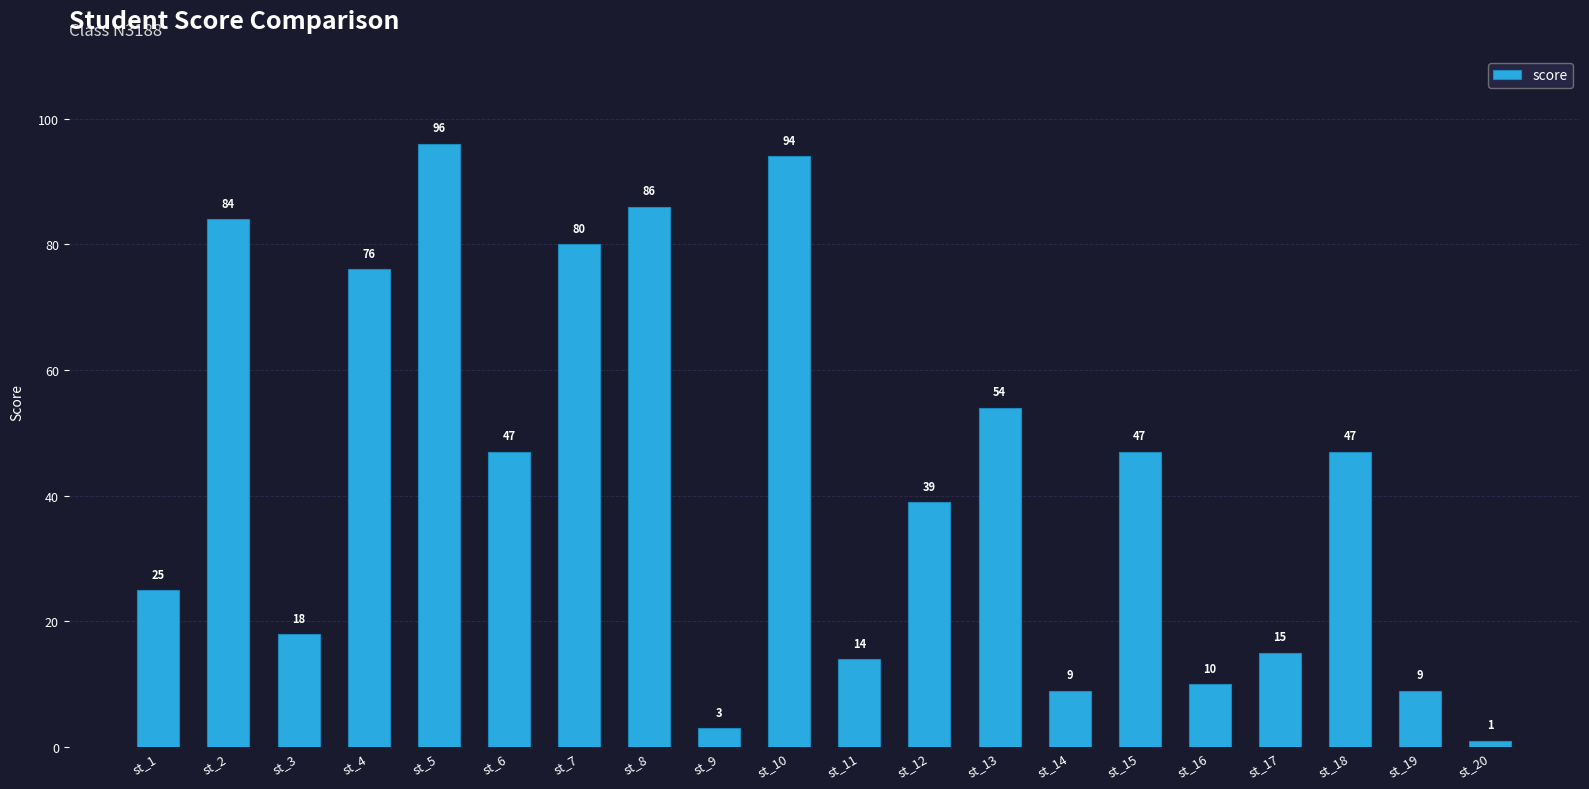

What value does the data have at st_14, to the nearest 5?

10